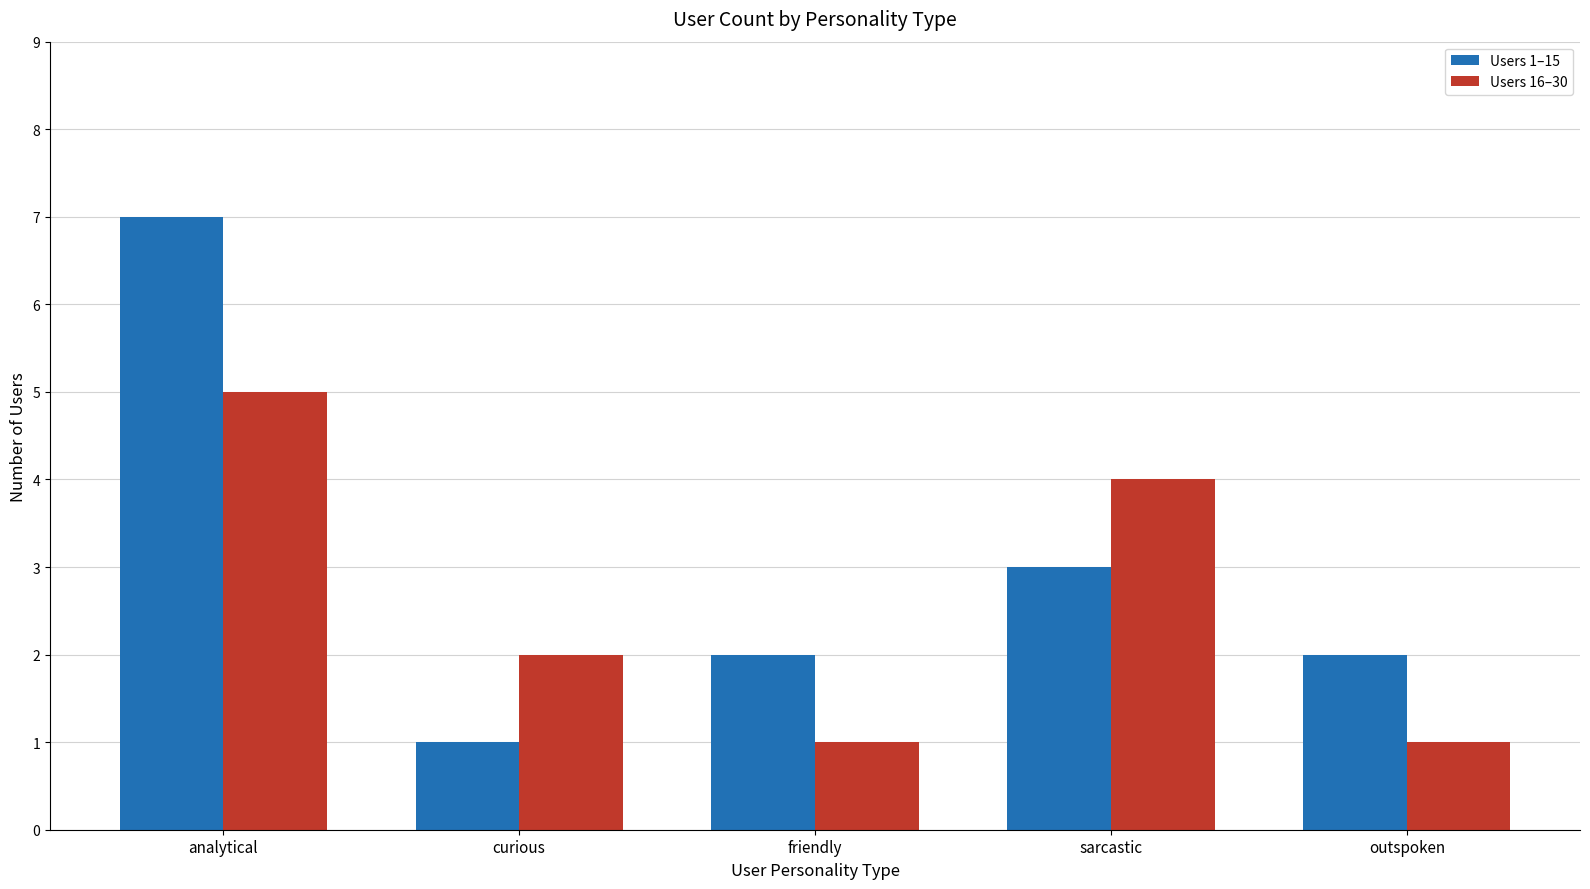

How many distinct data groups are displayed?

2